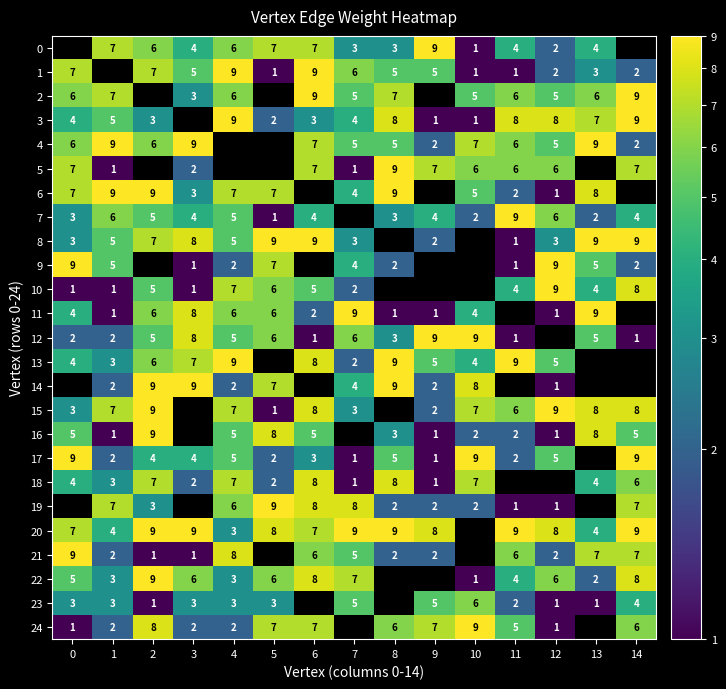

List the series in order of their peak value, highest first.

0, 1, 2, 3, 4, 5, 6, 7, 8, 9, 10, 11, 12, 13, 14, 15, 16, 17, 19, 20, 21, 22, 24, 18, 23